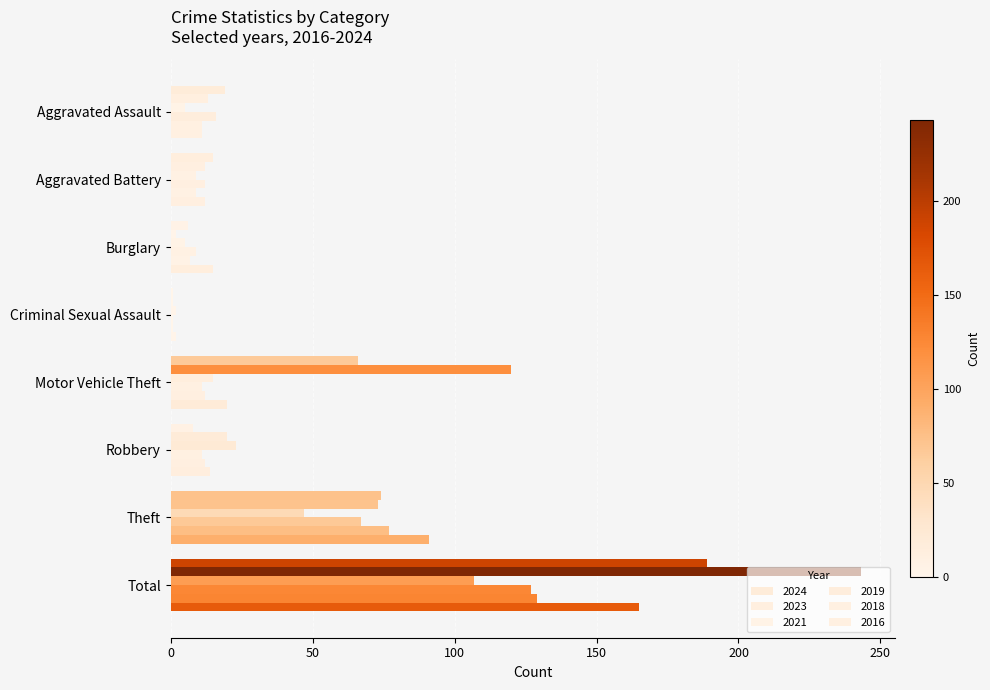

Is it true that 2024 equals 189 at Total?

True